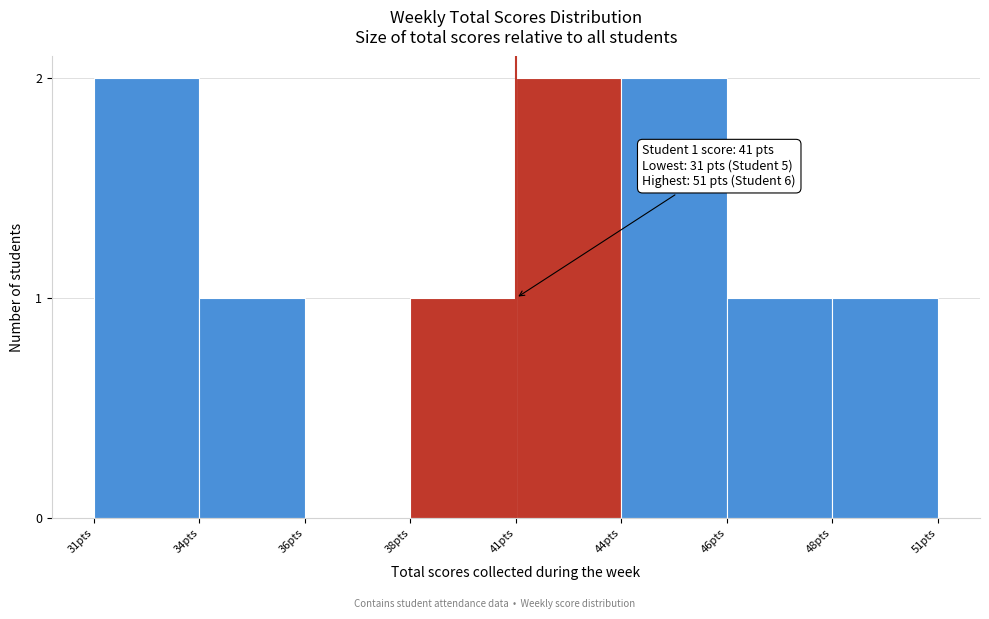

Reading left to right, extract all data points from this chart.

31pts=2	34pts=1	36pts=0	38pts=1	41pts=2	44pts=2	46pts=1	48pts=1